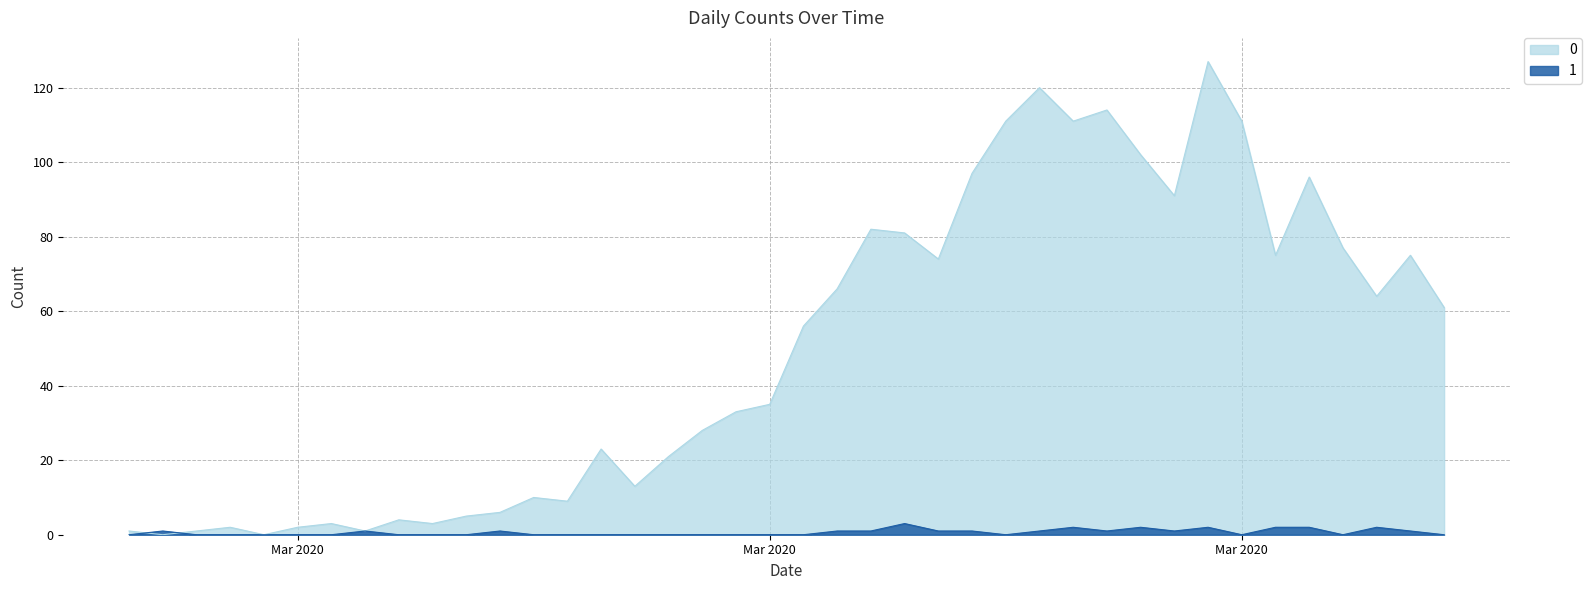

At which category is the sum across all series the highest?

2020-03-30